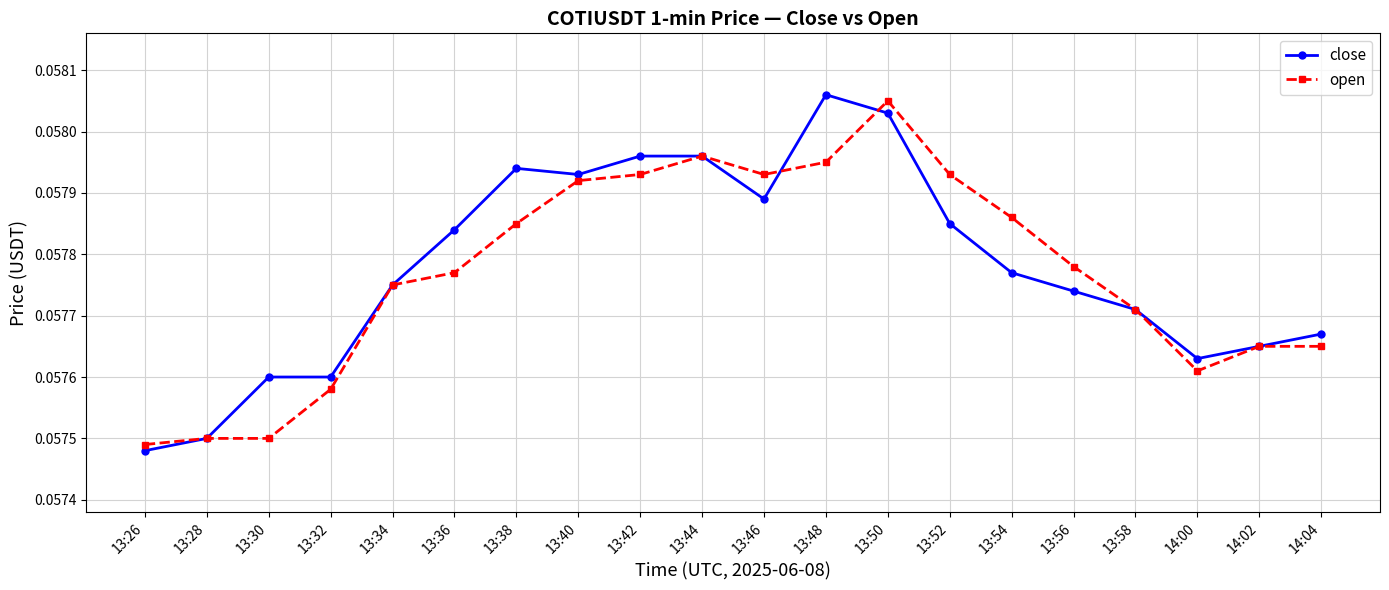

What is the label of the 1st point from the right?

14:04